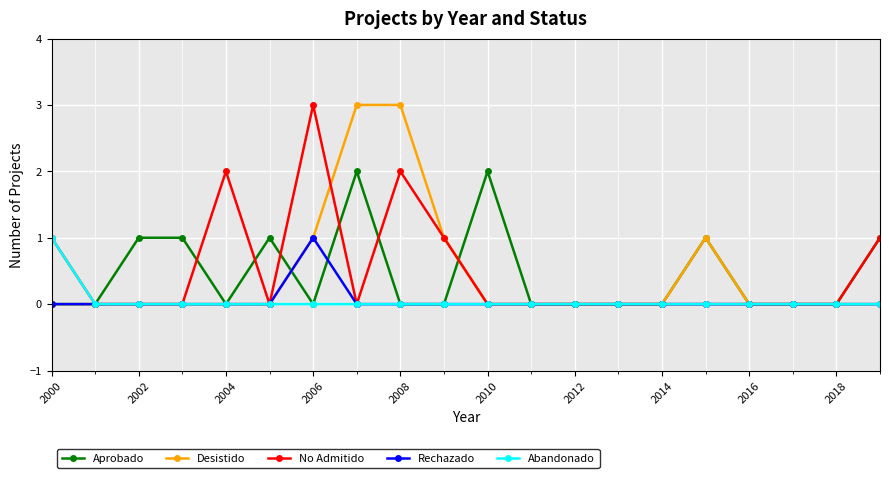

What are all the series names shown in the legend?

Aprobado, Desistido, No Admitido, Rechazado, Abandonado